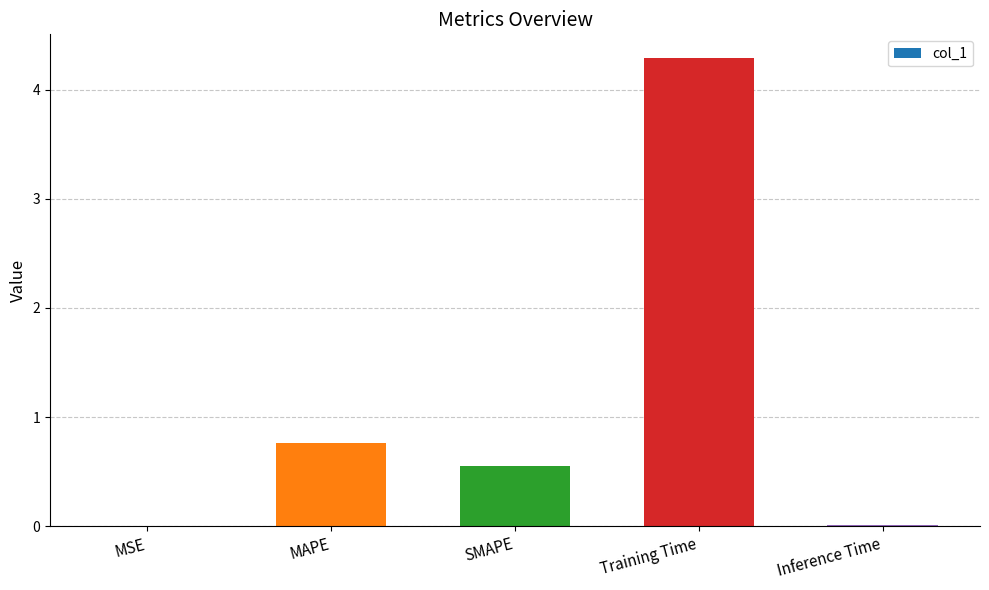

What is the average value?

1.1